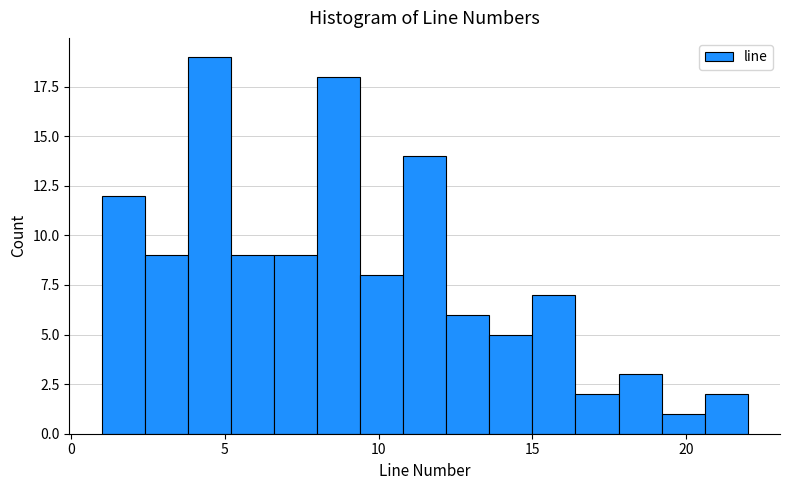

Read against the x-axis, roughly where is the centre of the tallest bar?

4.5